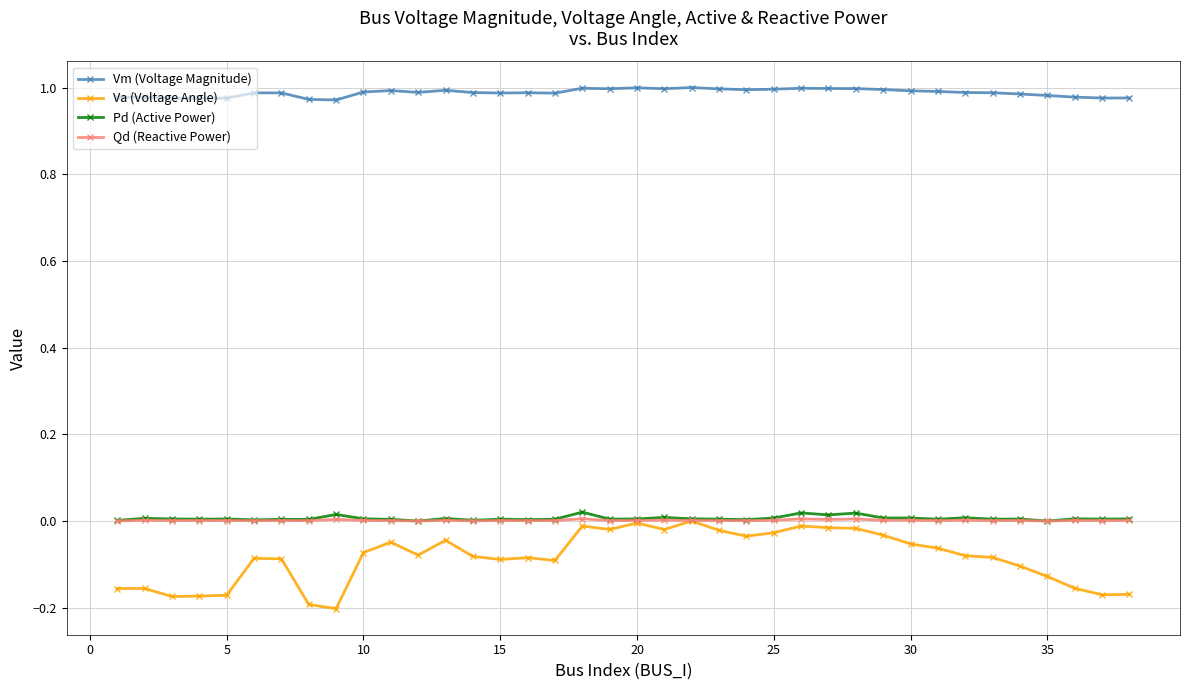

How many lines are shown in the chart?

4